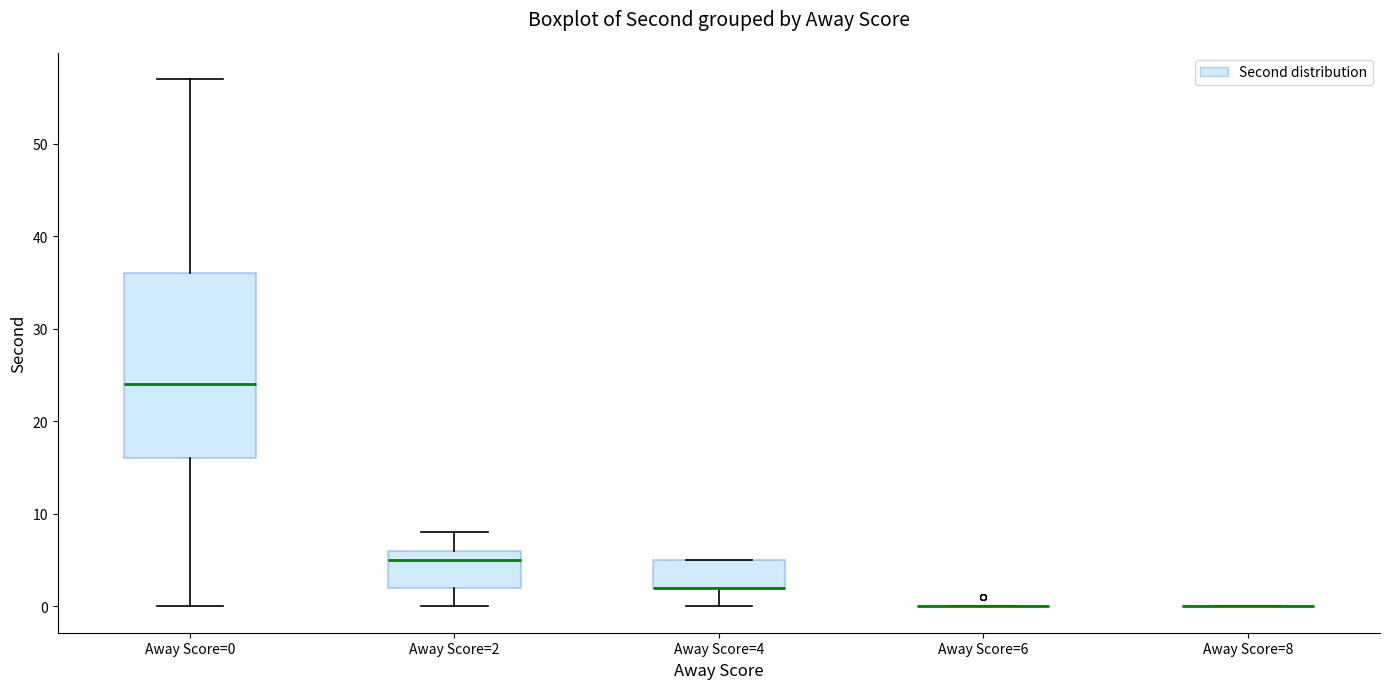

Reading left to right, read every box against the y-axis: the position of its median line, the range the box covers, and the ends of its whiskers. The values are not printed on the chart, so give them approximately, as read against the axis.

Away Score=0: median 24, box 16 to 36, whiskers 0 to 57
Away Score=2: median 5, box 2 to 6, whiskers 0 to 8
Away Score=4: median 2 (drawn on the box's lower edge), box 2 to 5, whiskers 0 to 5
Away Score=6: box collapsed to a line at 0, whiskers 0 to 0
Away Score=8: box collapsed to a line at 0, whiskers 0 to 0